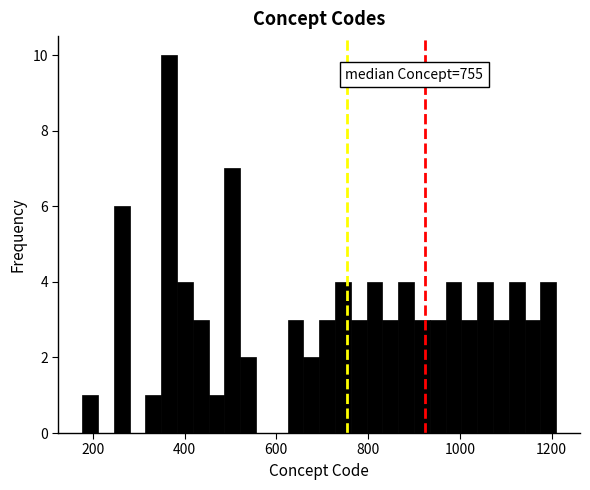

Around what value on the x-axis is the tallest bar? Give the approximate position of its centre, as read against the axis.

360